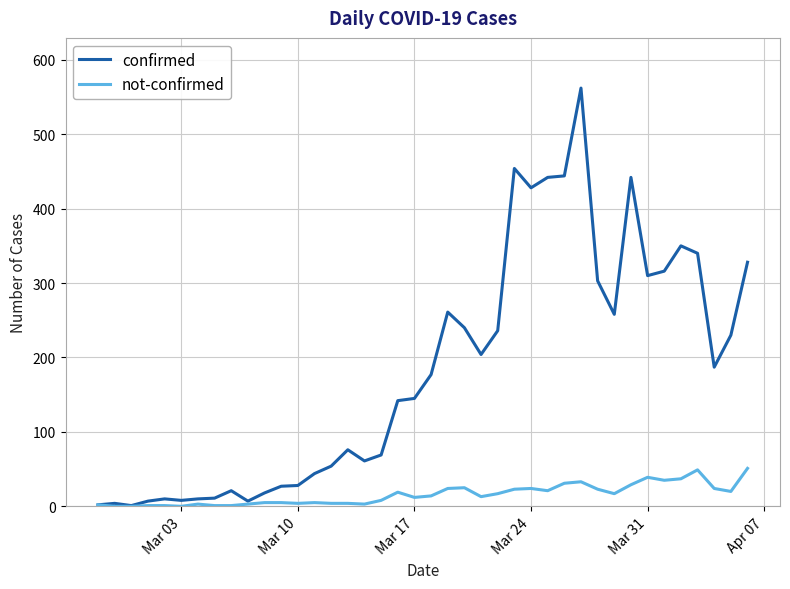

Rank the series by their maximum value, from highest to lowest.

confirmed, not-confirmed